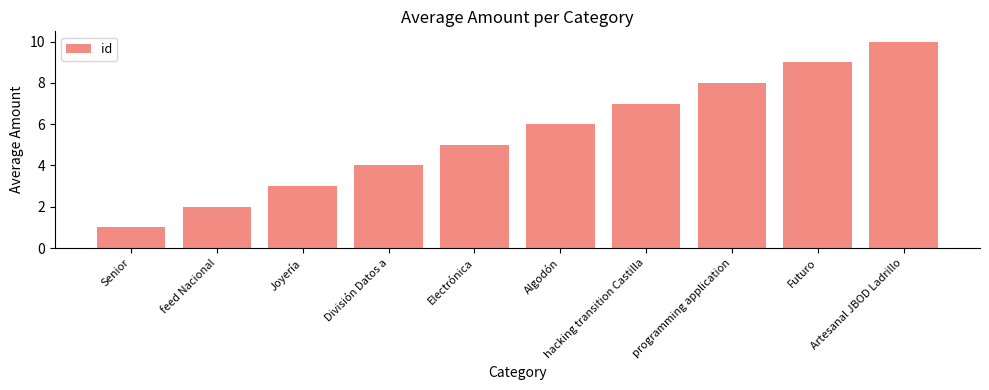

How many categories are shown in the chart?

10